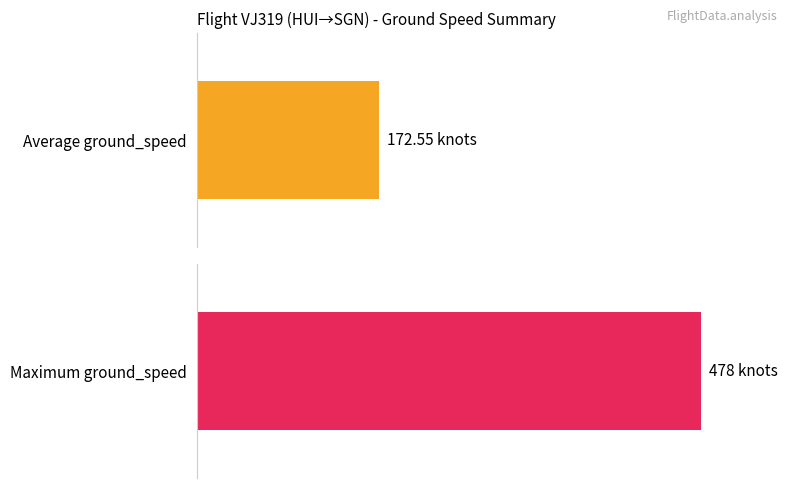

What is the highest value of the Maximum ground_speed series?

478